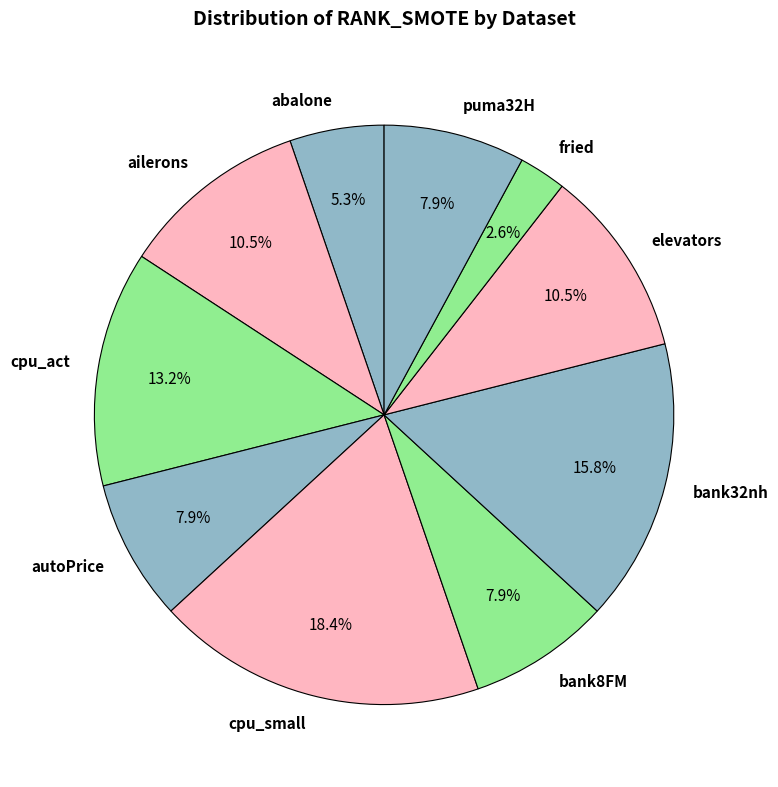

To the nearest percent, what is the average slice percentage?

10%